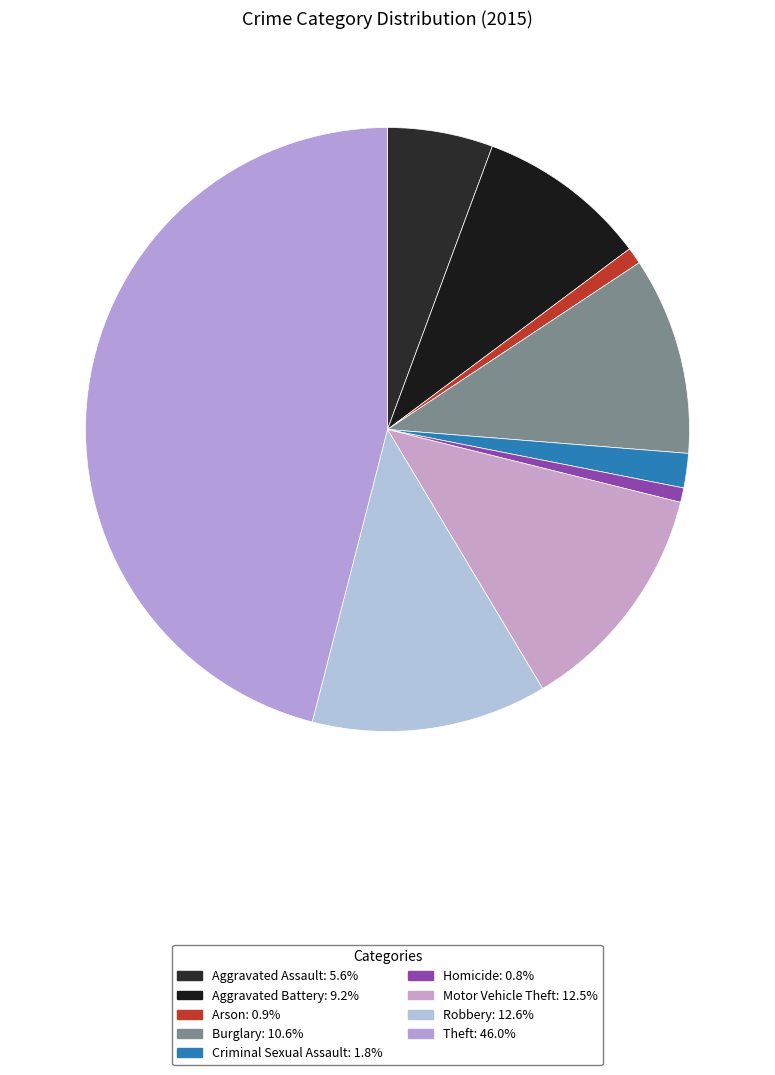

What is the ratio of the value at Theft to the value at Burglary?

4.3